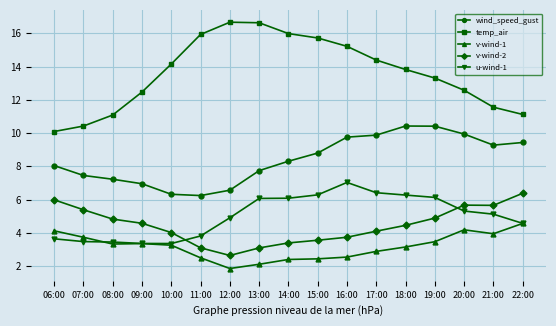

List the series in order of their peak value, lowest first.

v-wind-1, v-wind-2, u-wind-1, wind_speed_gust, temp_air